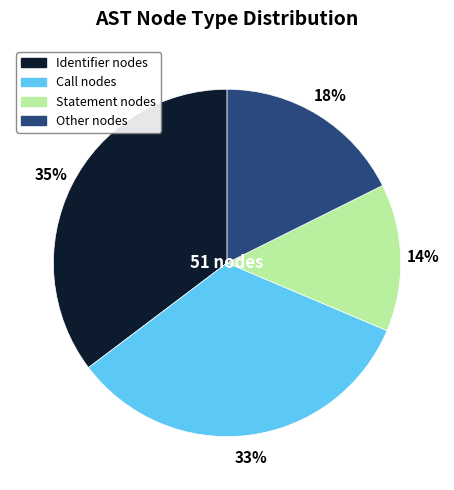

Combined, do Statement nodes and Other nodes account for over 50%?

No